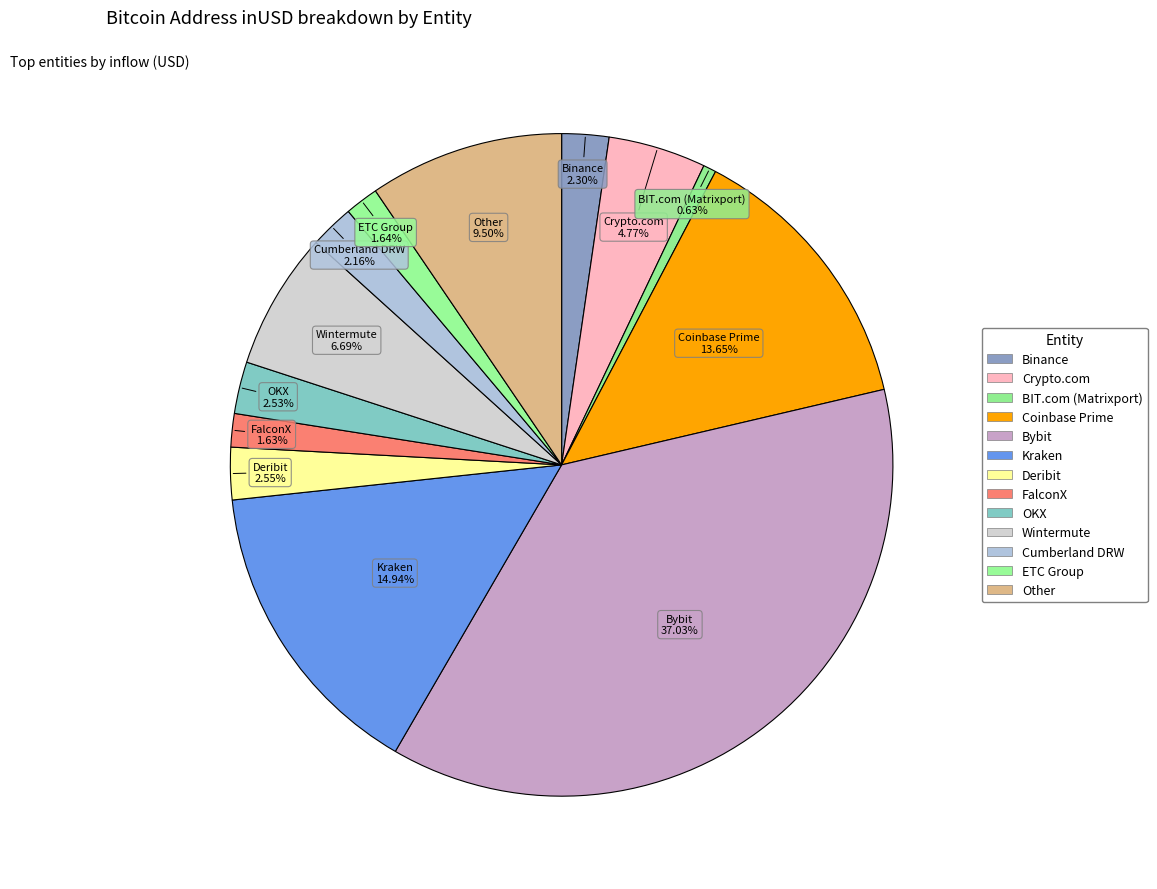

Which slice is the smallest?

BIT.com (Matrixport)